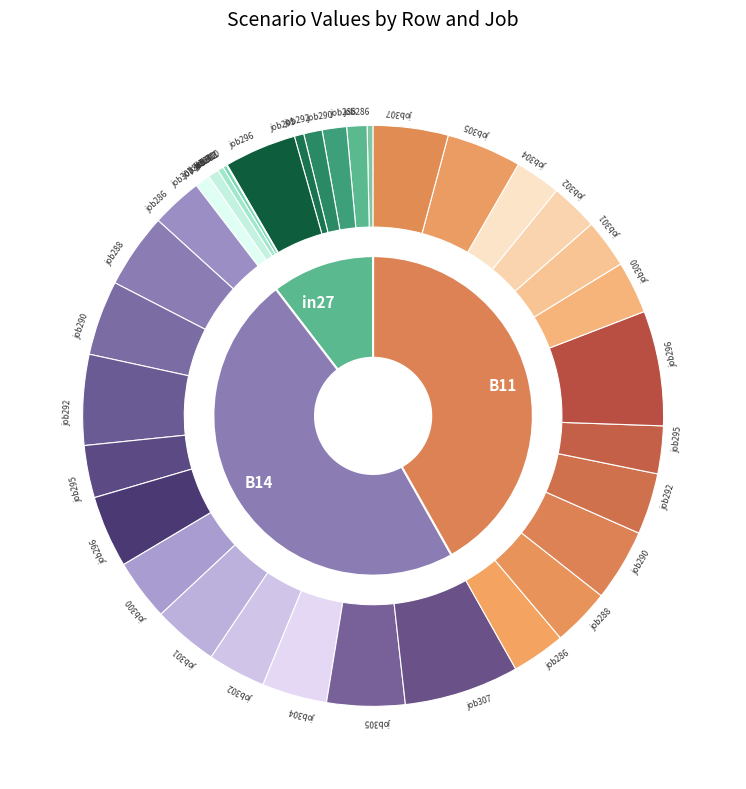

Rank the series at 9 from lowest to highest value.

in27, B11, B14